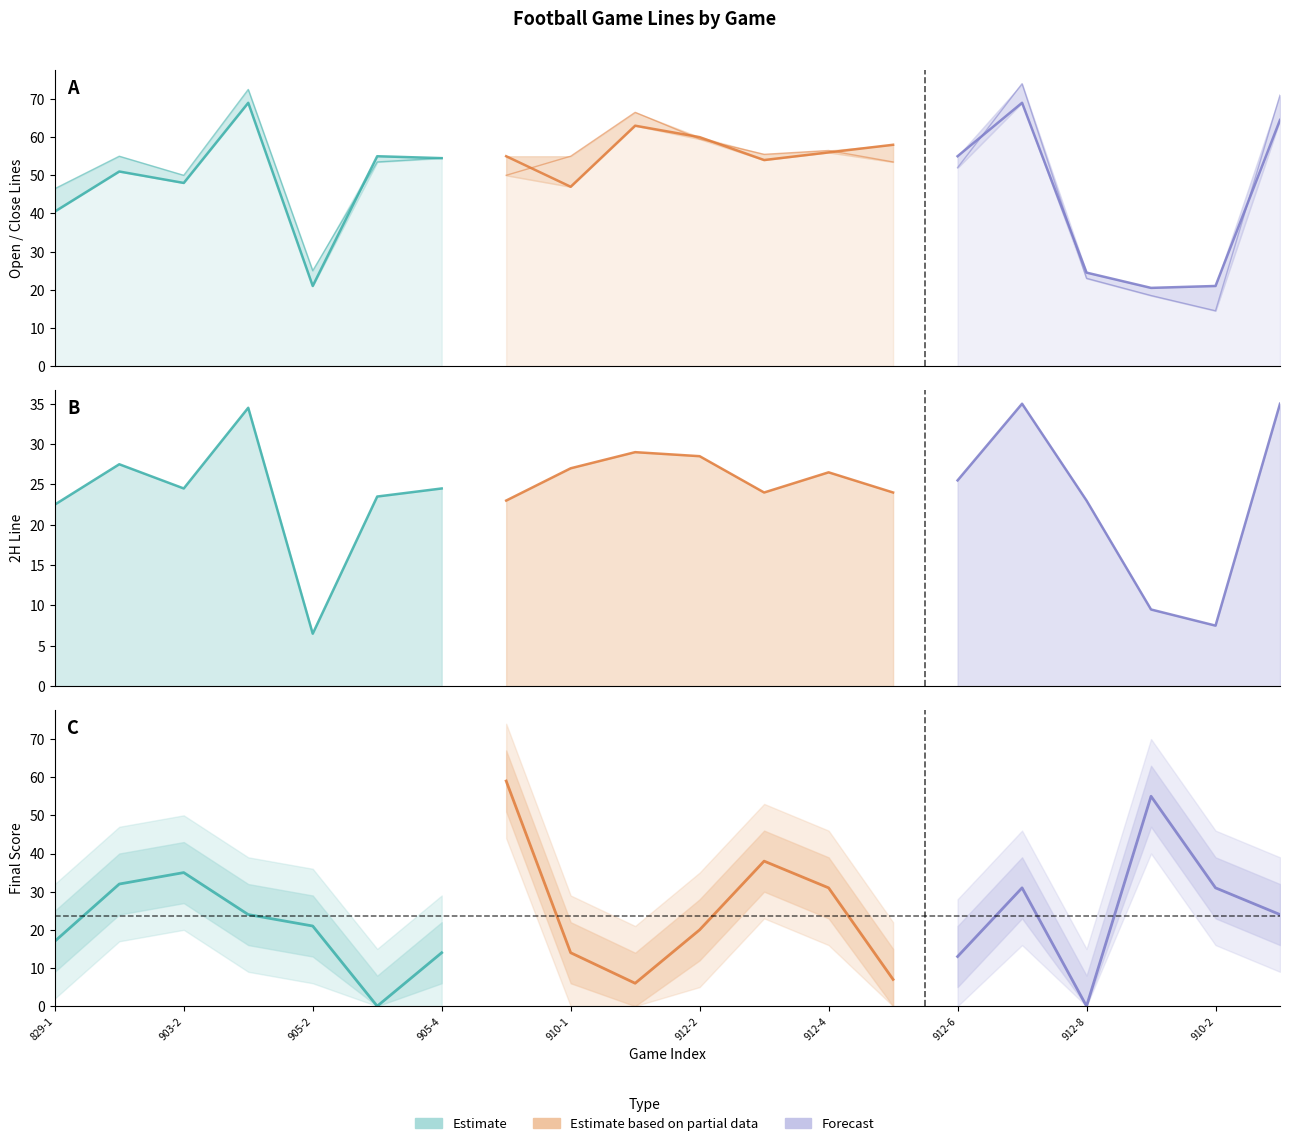

What is the difference between the second highest and second lowest values in the Open series?

48.0